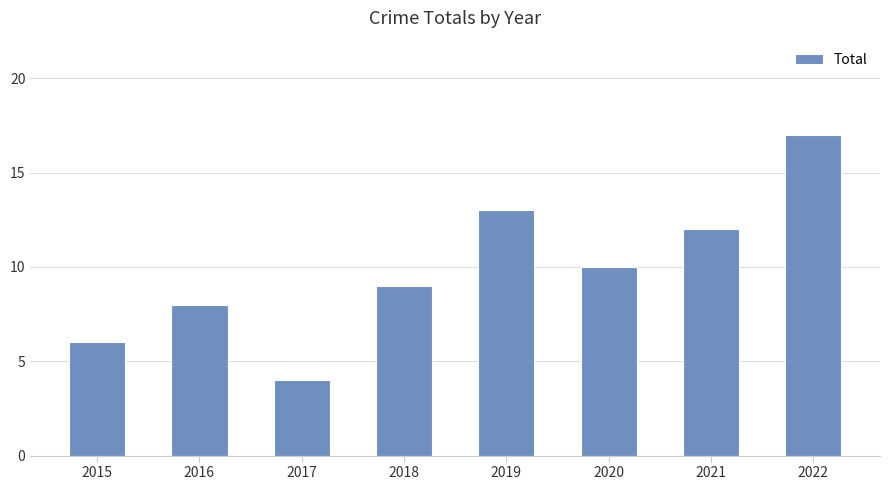

Which label corresponds to the smallest value in the chart?

2017